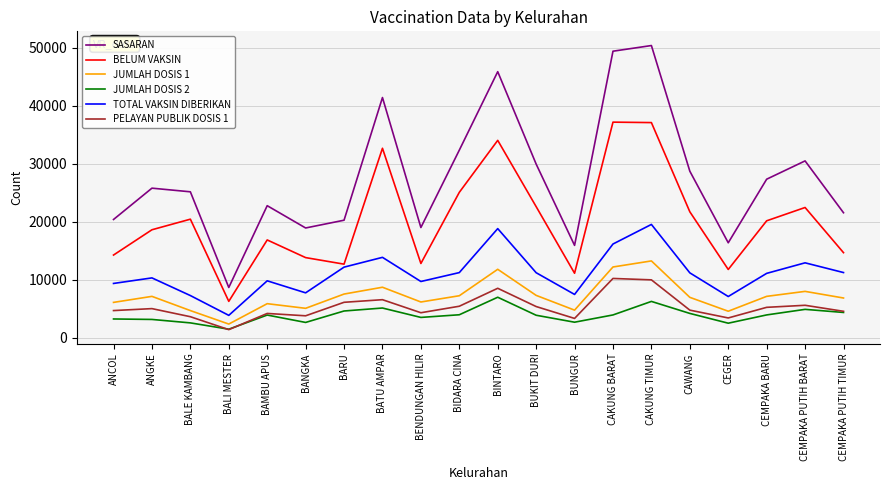

Which series has the largest total across all categories?

SASARAN